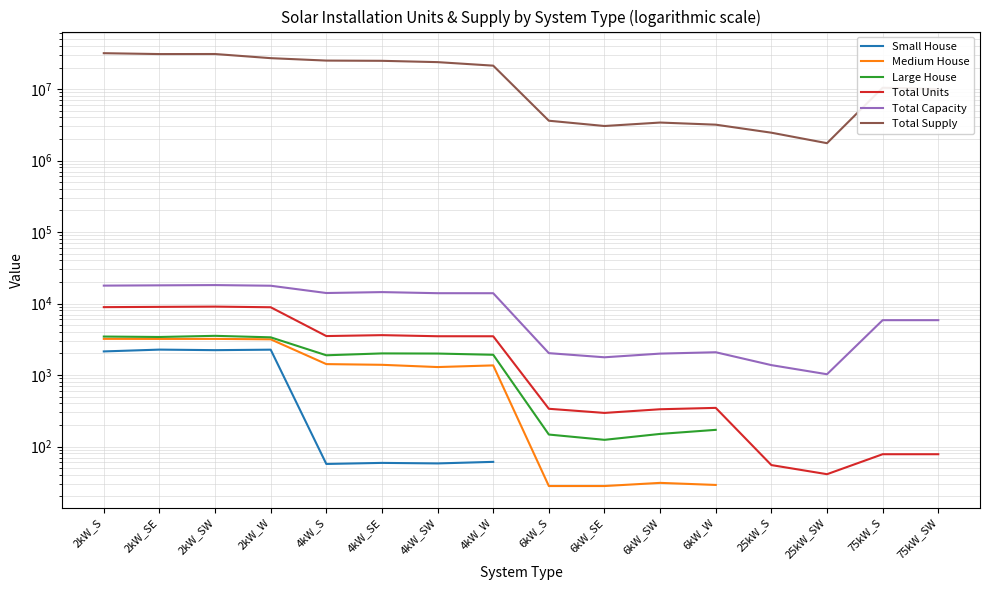

What is the maximum value for Total Capacity?

18106.0